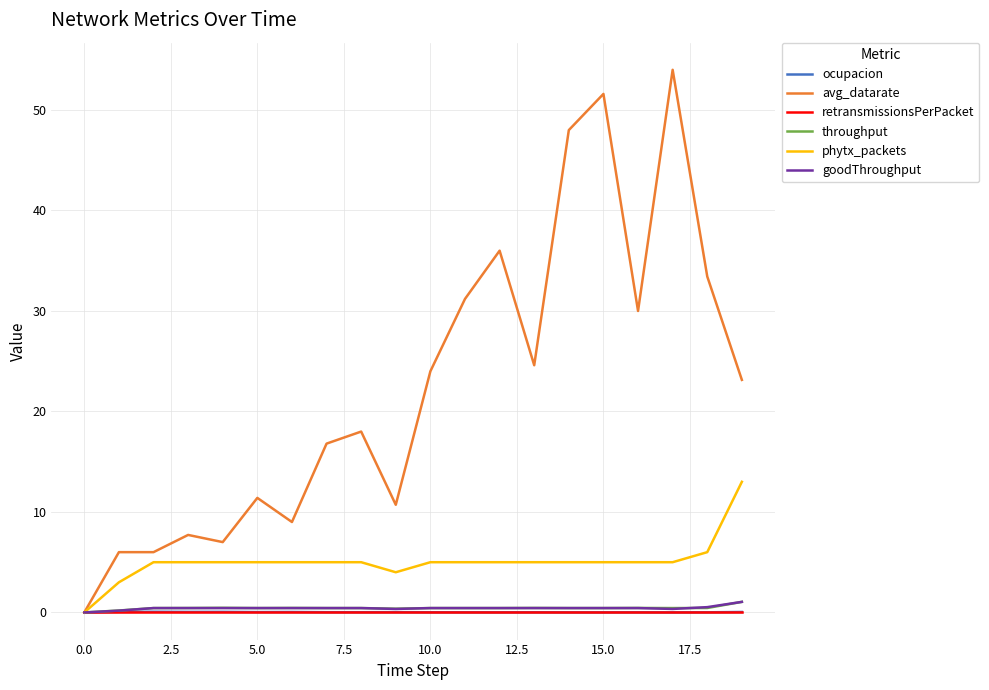

What is the greatest value displayed?

54.0